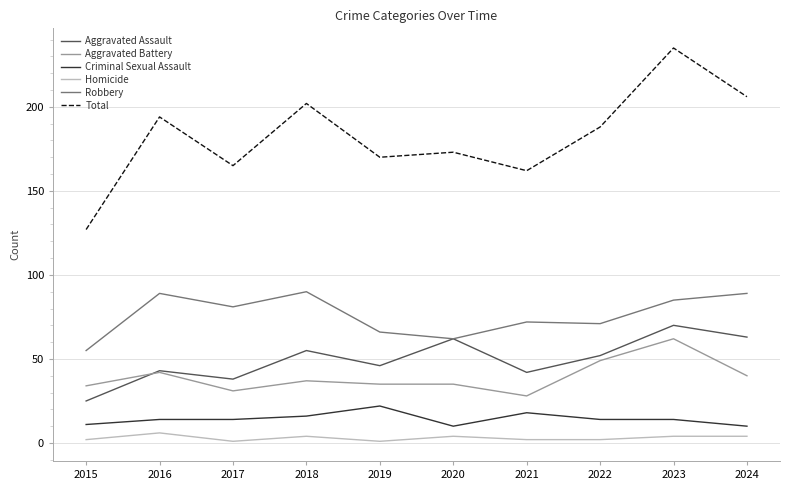

The value of Aggravated Assault at 2021 is 42. True or false?

True